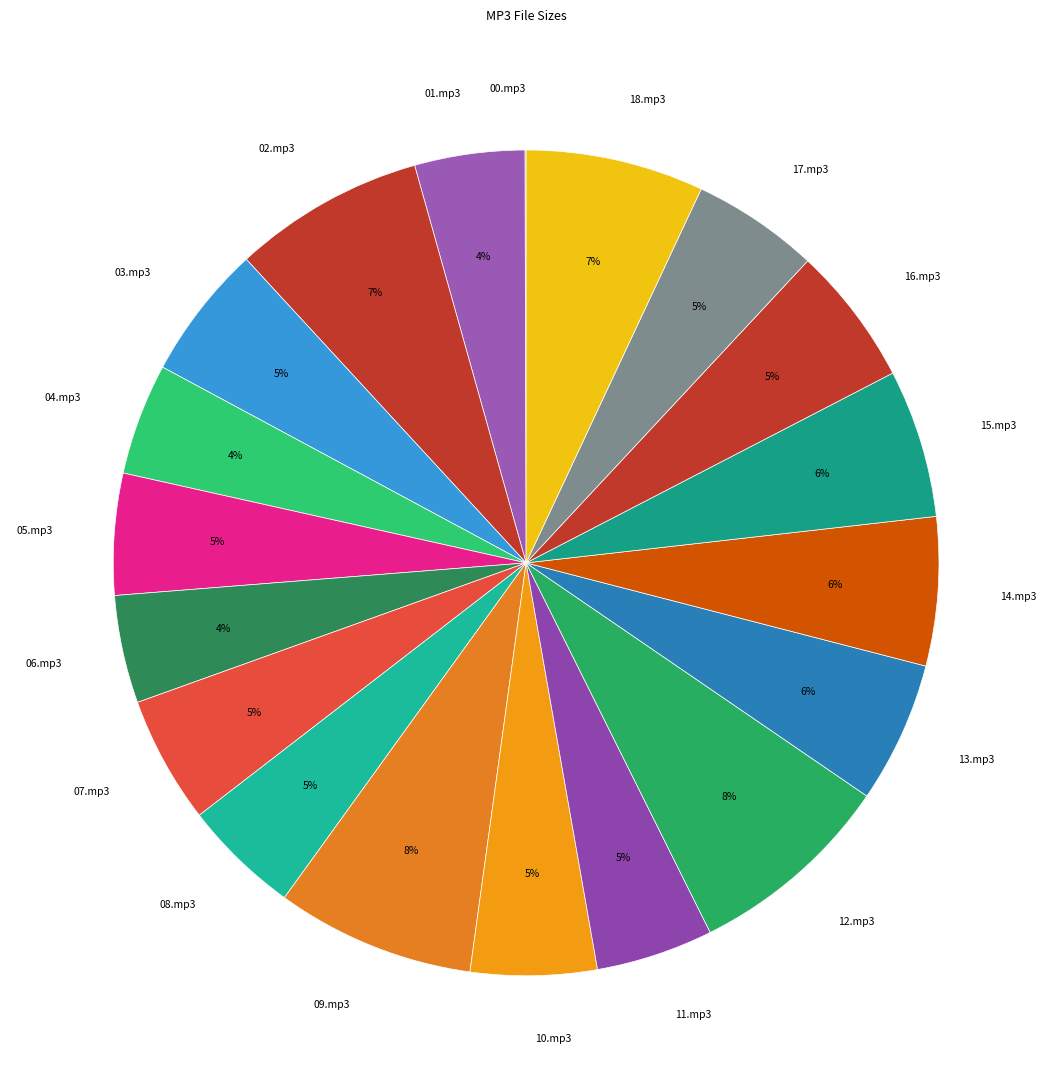

To the nearest percent, what portion does 03.mp3 represent?

5%